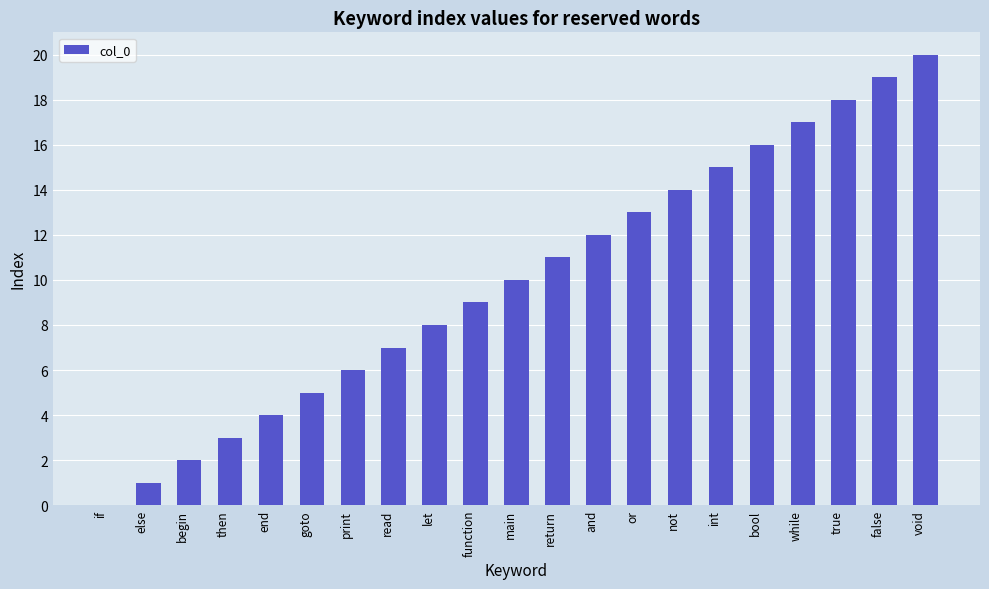

The value at int is 15. True or false?

True